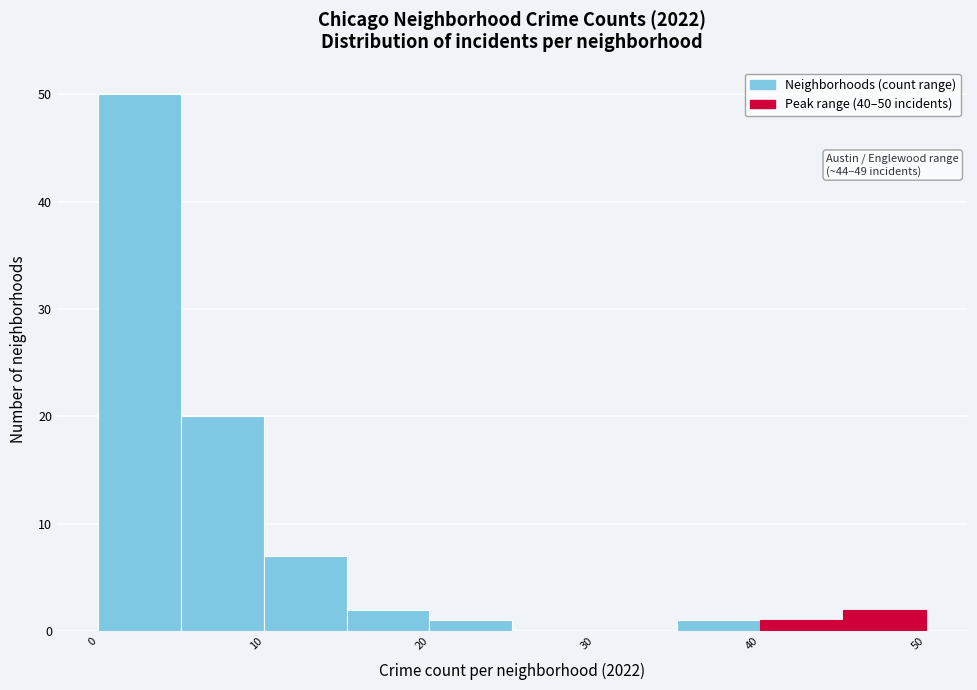

Over which range of the x-axis is the bar tallest?

0 to 5